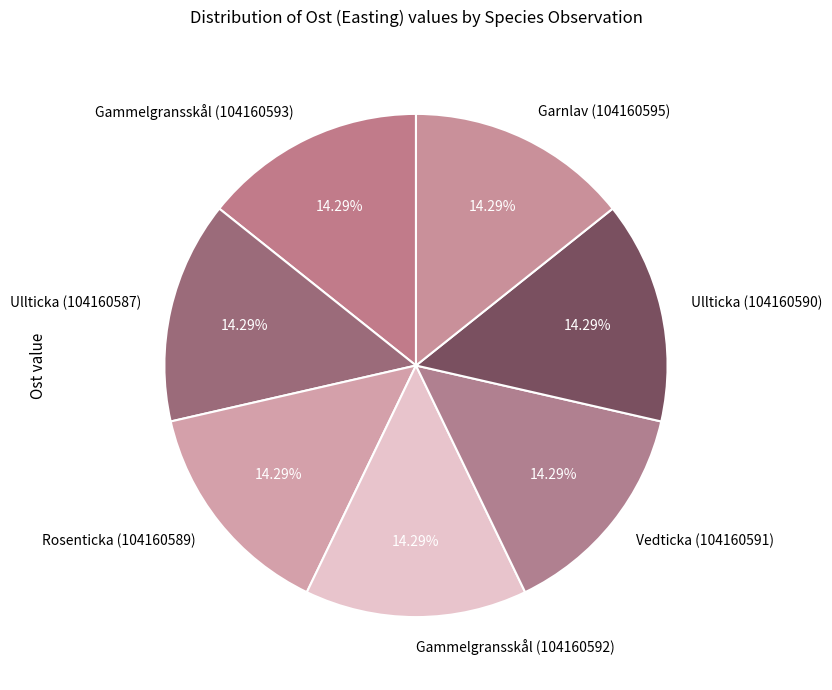

Do Vedticka (104160591) and Ullticka (104160590) together represent more than half of the pie?

No